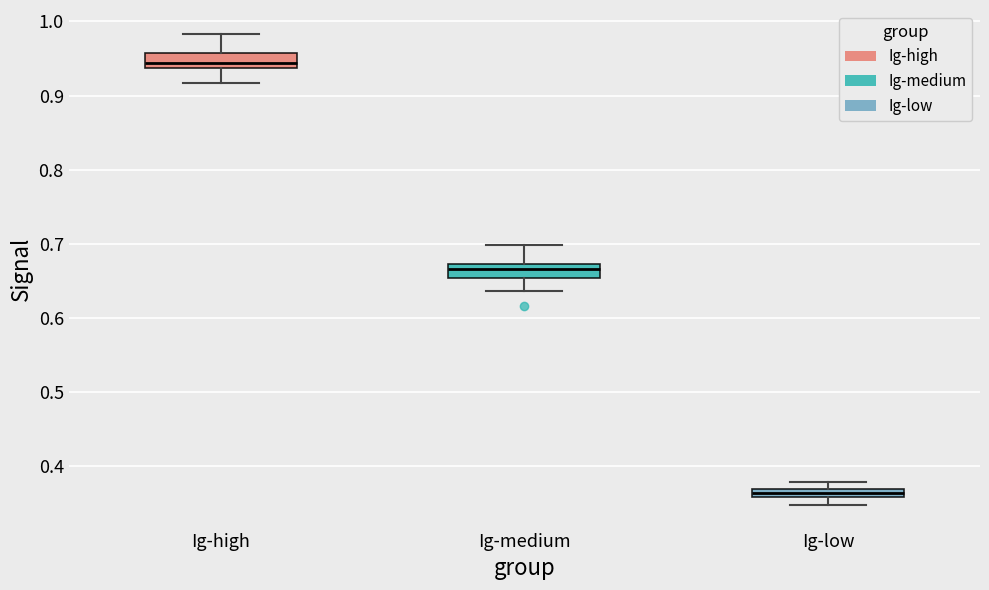

Where is the upper edge of the box for Ig-high on the y-axis? The values are not printed on the chart, so give them approximately, as read against the axis.

0.96